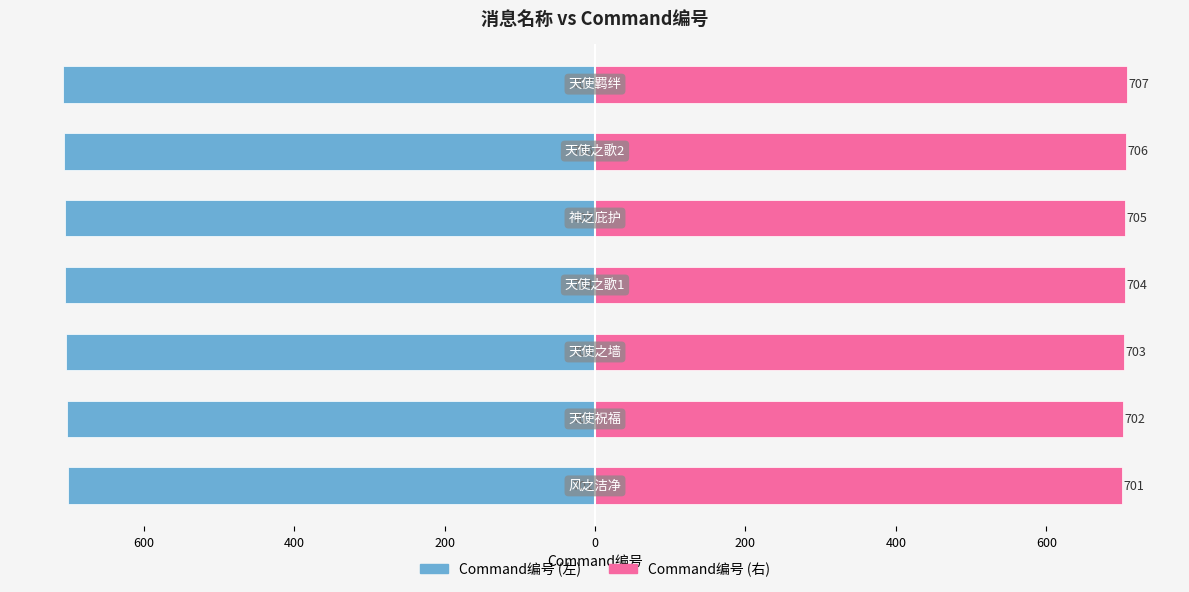

Is it true that Command编号 (右) equals 706 at 200?

True